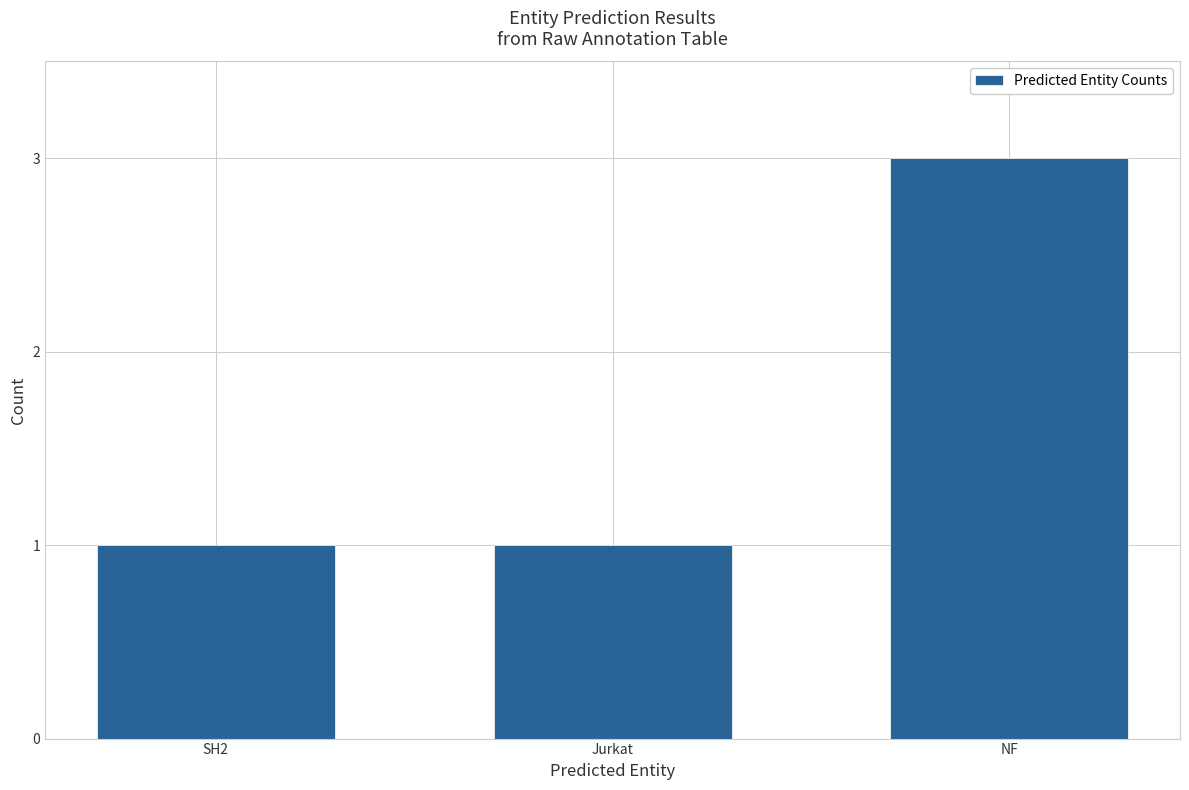

Approximately how many times larger is the value at NF compared to SH2?

3.0